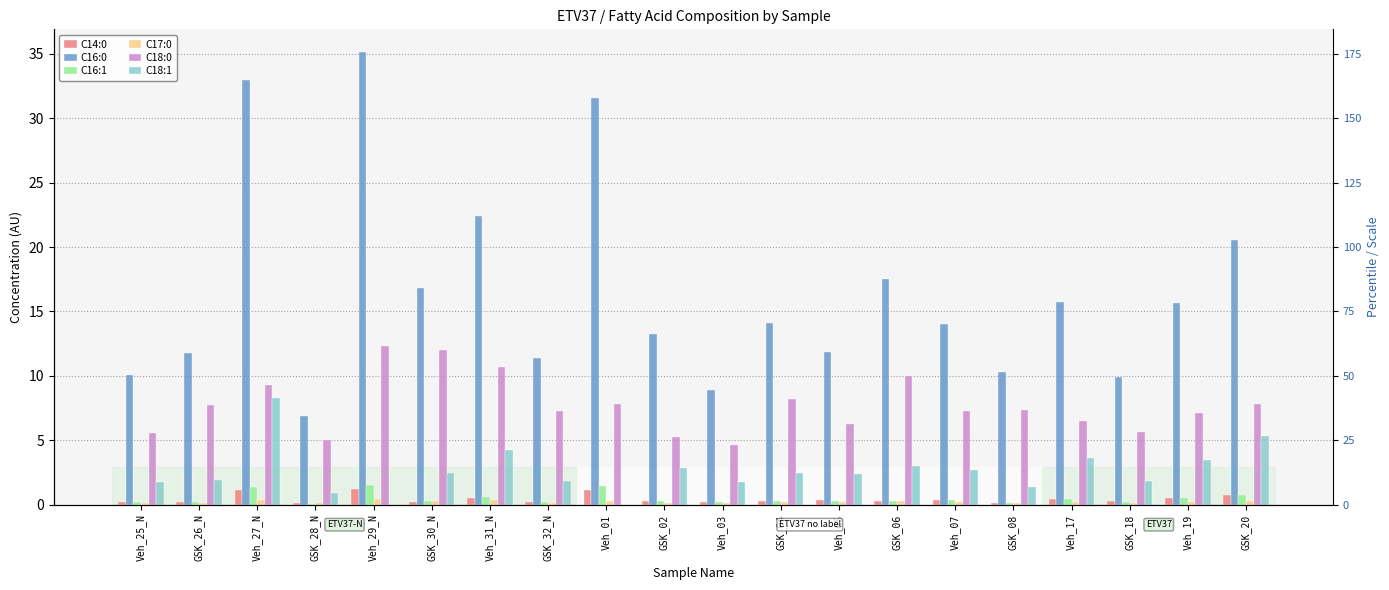

What is the value of the C14:0 bar at the 12th from the left?

0.3